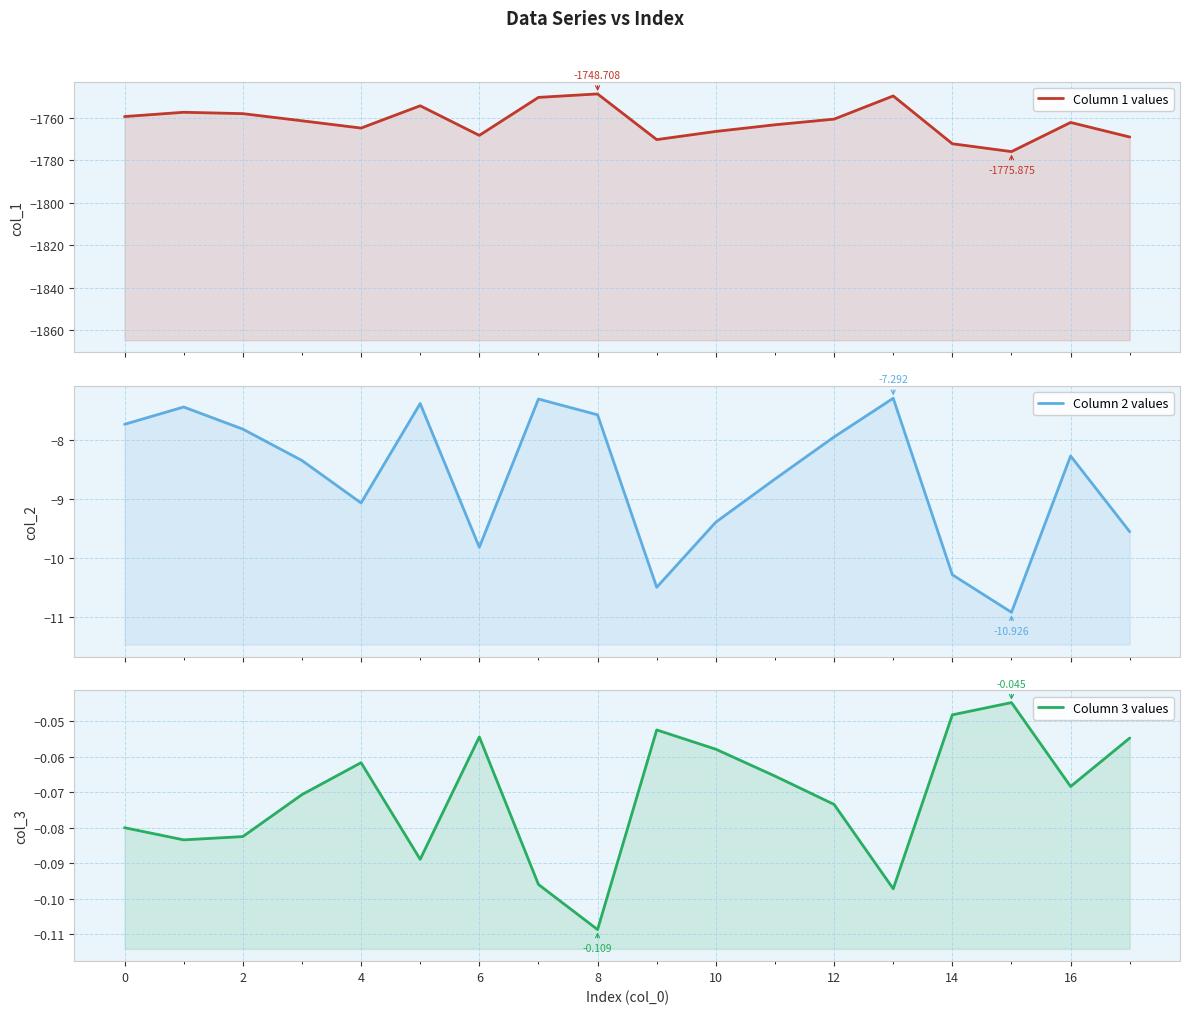

Which series has the largest range (max minus min)?

Column 1 values